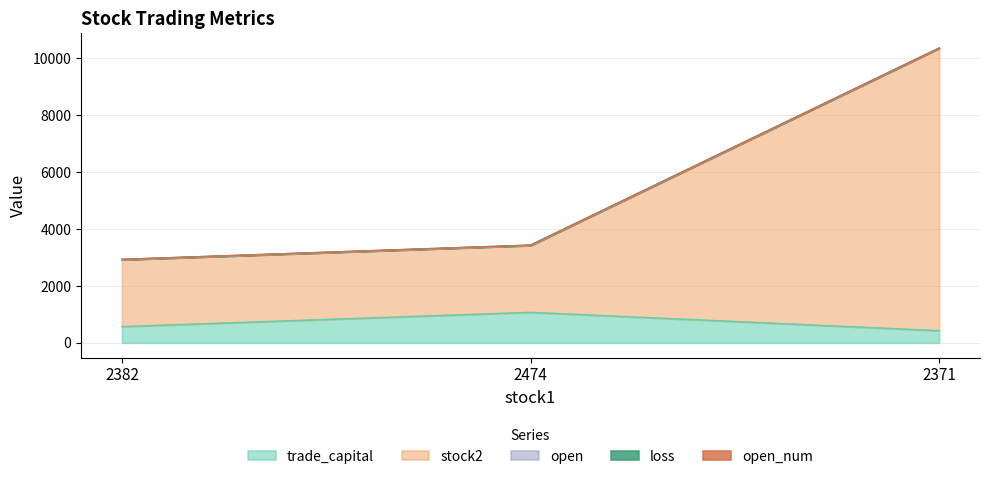

What is the label of the 2nd point from the right?

2474